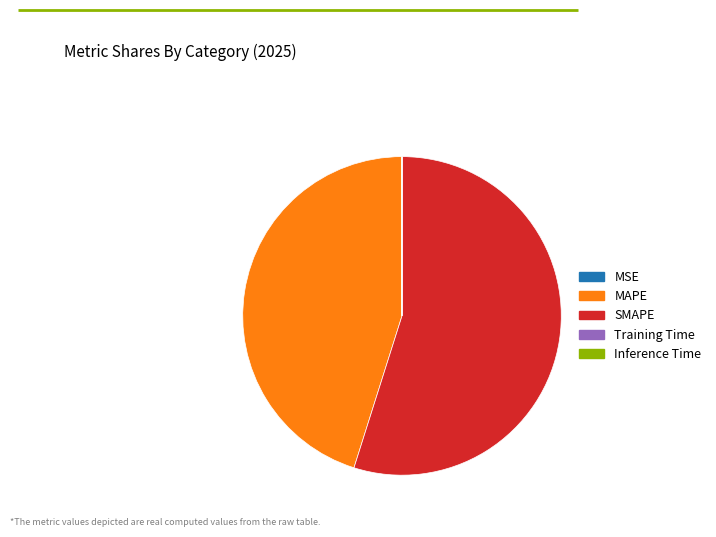

The MAPE slice represents 45% of the pie. True or false?

True